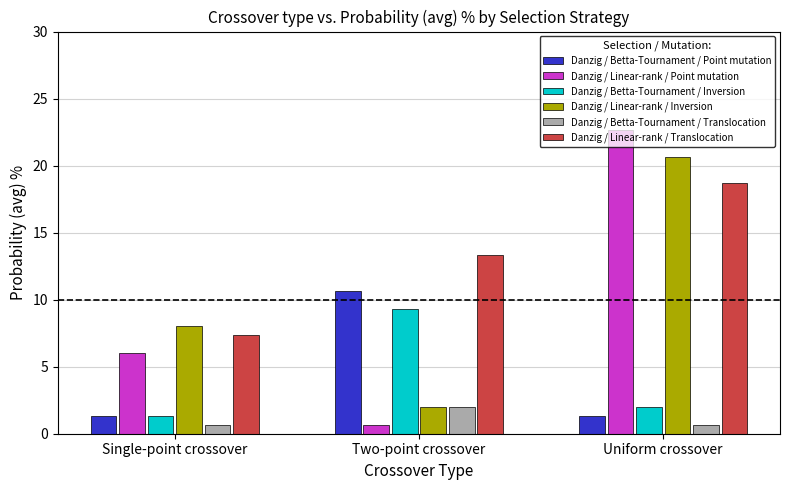

The value of Danzig / Linear-rank / Translocation at Uniform crossover is 18.7. True or false?

True